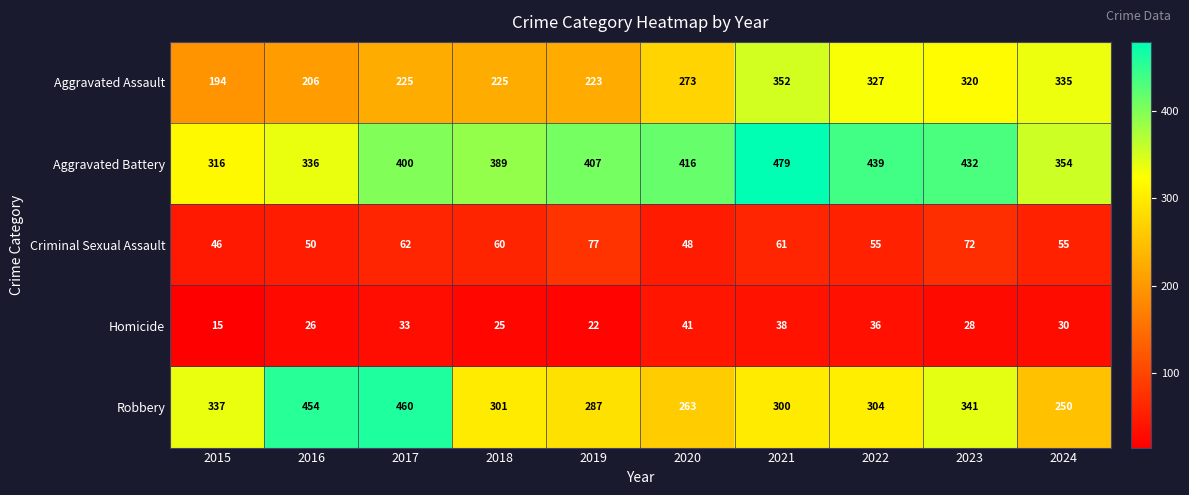

Between 2016 and 2022, which series saw the biggest shift?

Robbery